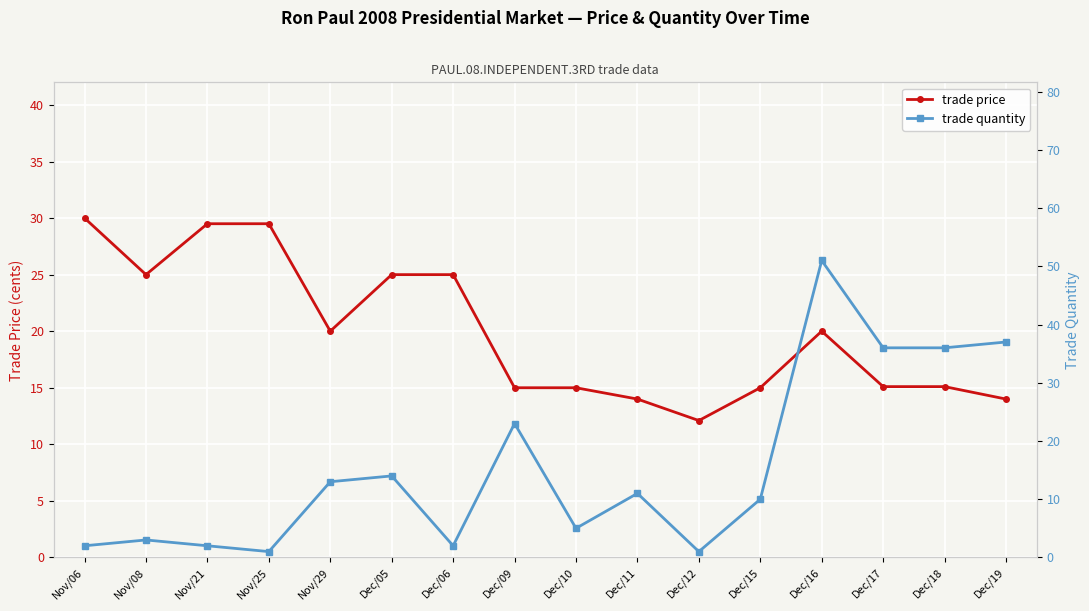

Reading left to right, extract all data points from this chart.

trade price: Nov/06=30.0	Nov/08=25.0	Nov/21=29.5	Nov/25=29.5	Nov/29=20.0	Dec/05=25.0	Dec/06=25.0	Dec/09=15.0	Dec/10=15.0	Dec/11=14.0	Dec/12=12.1	Dec/15=15.0	Dec/16=20.0	Dec/17=15.1	Dec/18=15.1	Dec/19=14.0
trade quantity: Nov/06=2.0	Nov/08=3.0	Nov/21=2.0	Nov/25=1.0	Nov/29=13.0	Dec/05=14.0	Dec/06=2.0	Dec/09=23.0	Dec/10=5.0	Dec/11=11.0	Dec/12=1.0	Dec/15=10.0	Dec/16=51.0	Dec/17=36.0	Dec/18=36.0	Dec/19=37.0